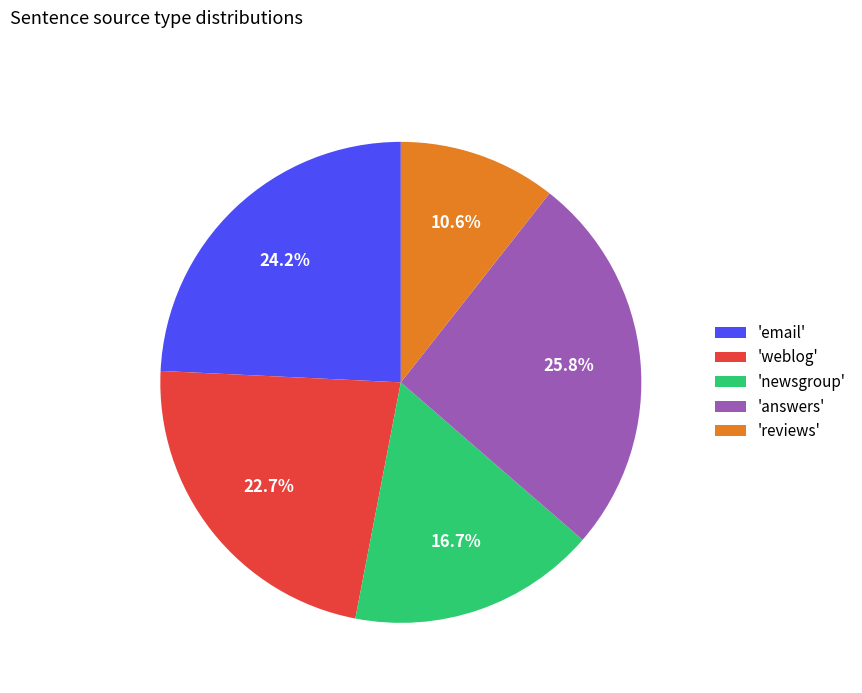

Does 'reviews' account for over 50% of the chart?

No